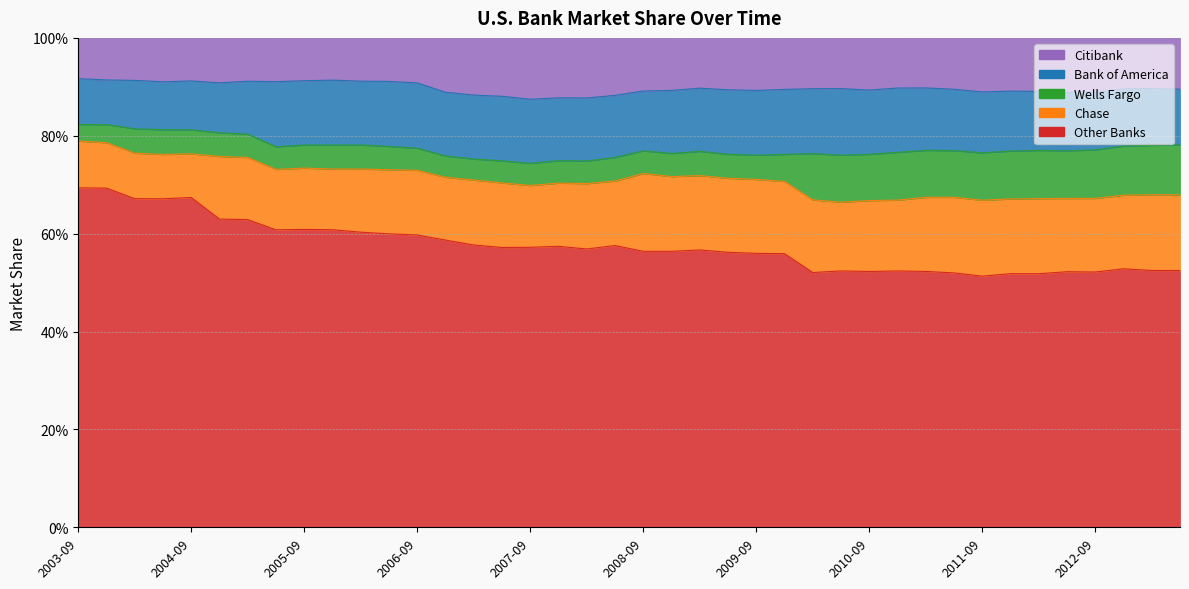

How many interior local valleys does the Citibank series have?

9